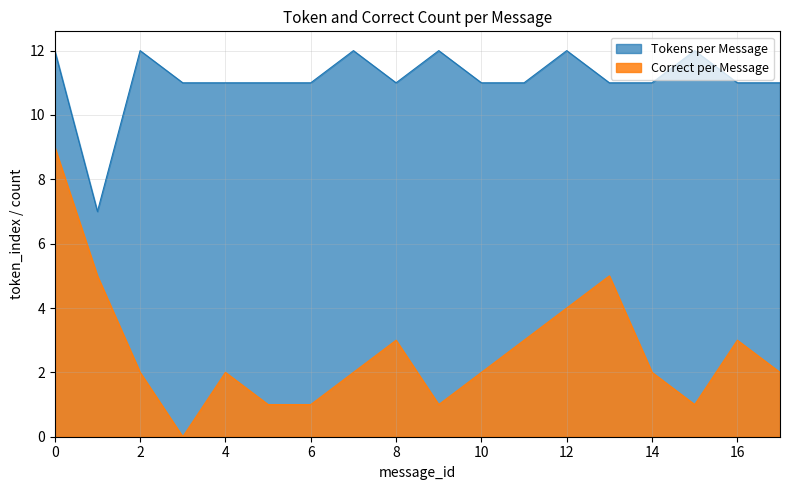

How many values are above zero?

17